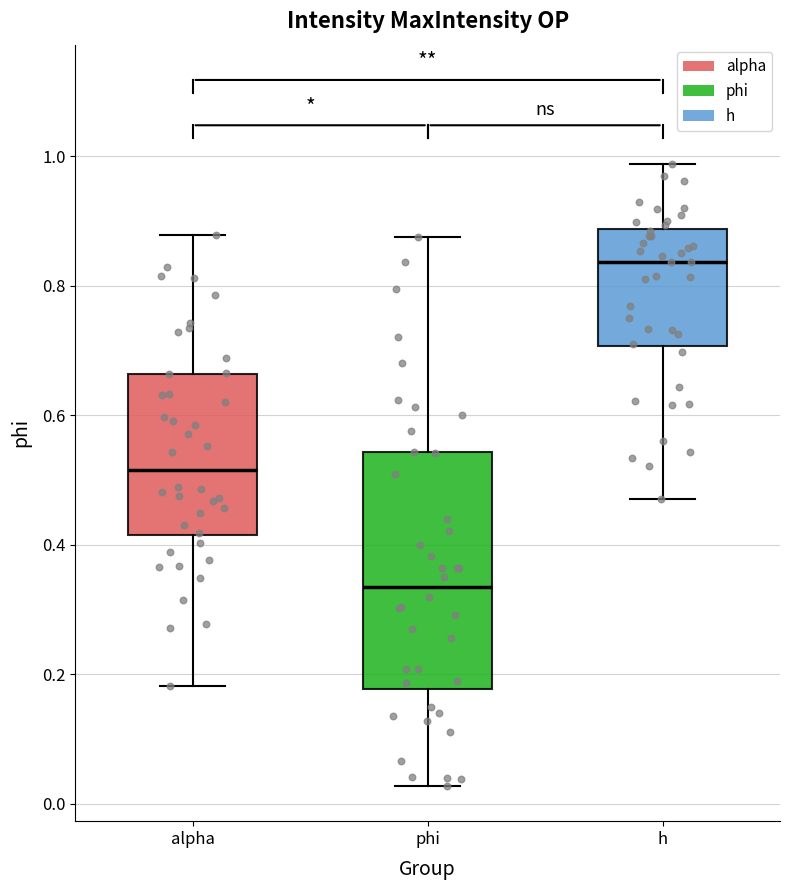

Reading left to right, read every box against the y-axis: the position of its median line, the range the box covers, and the ends of its whiskers. The values are not printed on the chart, so give them approximately, as read against the axis.

alpha: median 0.52, box 0.42 to 0.66, whiskers 0.18 to 0.88
phi: median 0.34, box 0.18 to 0.54, whiskers 0.02 to 0.88
h: median 0.84, box 0.70 to 0.88, whiskers 0.48 to 0.98